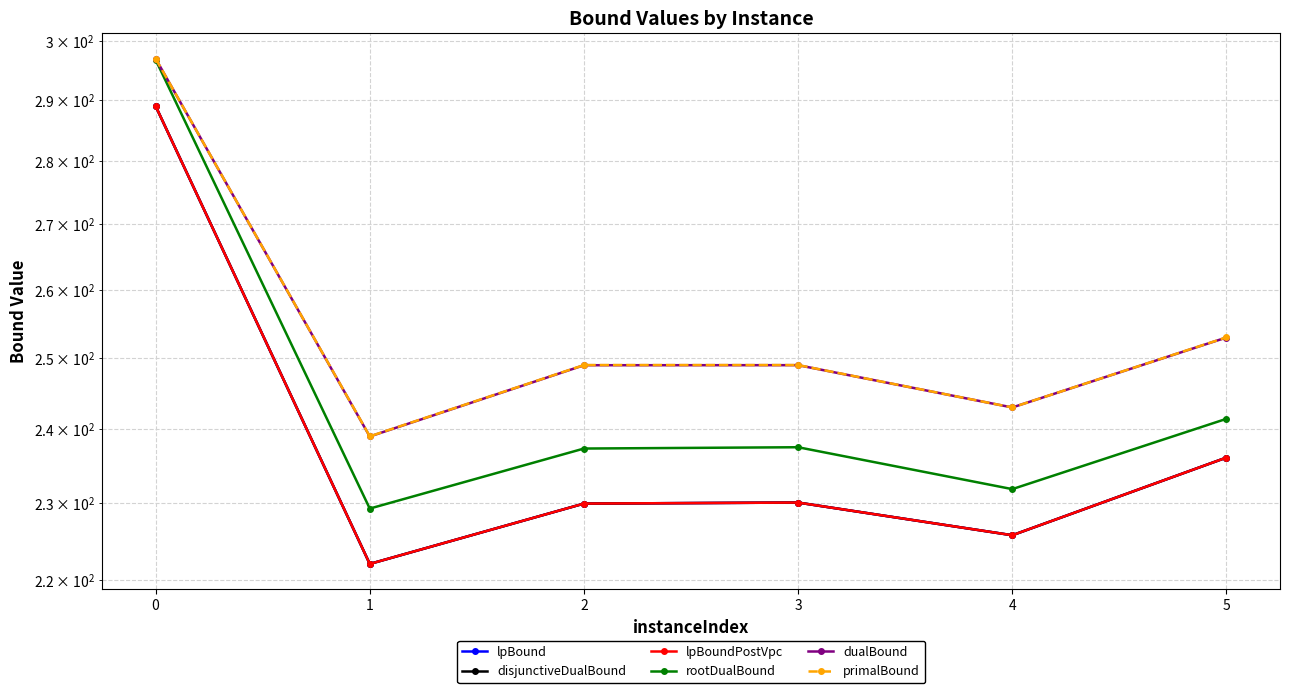

True or false: lpBound has a value of 49.3 at 3.

False